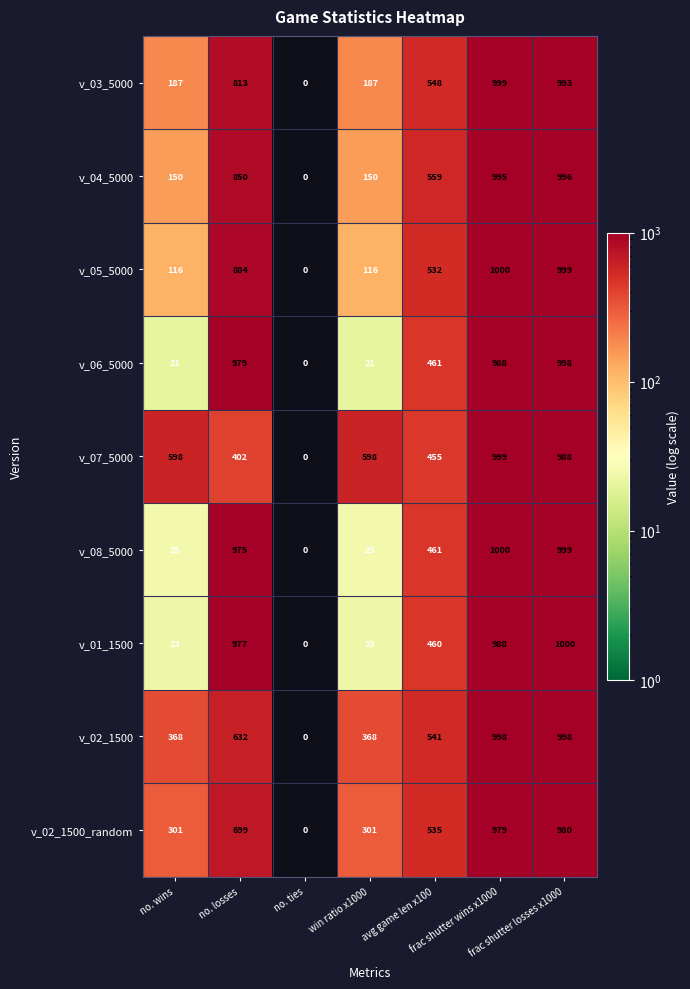

What is the average value of the v_08_5000 series?

498